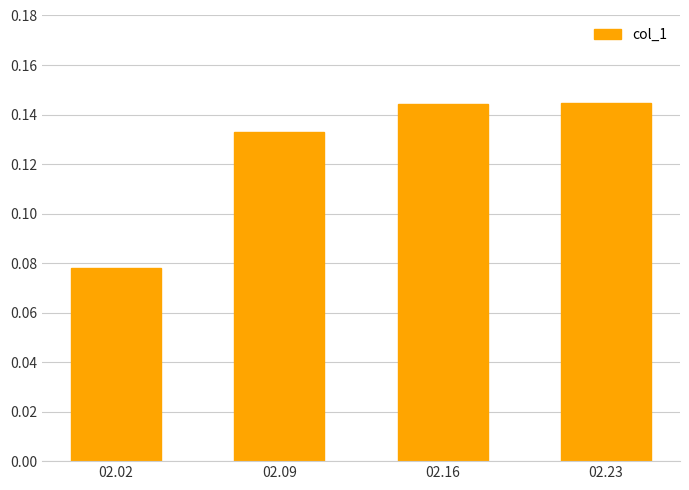

What is the change in value from 02.02 to 02.16?

+0.1